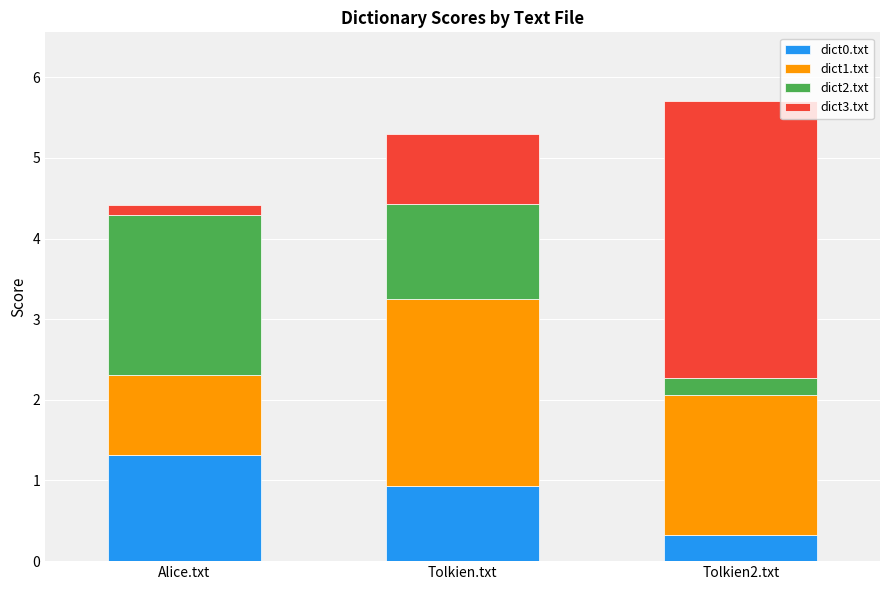

Which category has the lowest value in the dict0.txt series?

Tolkien2.txt